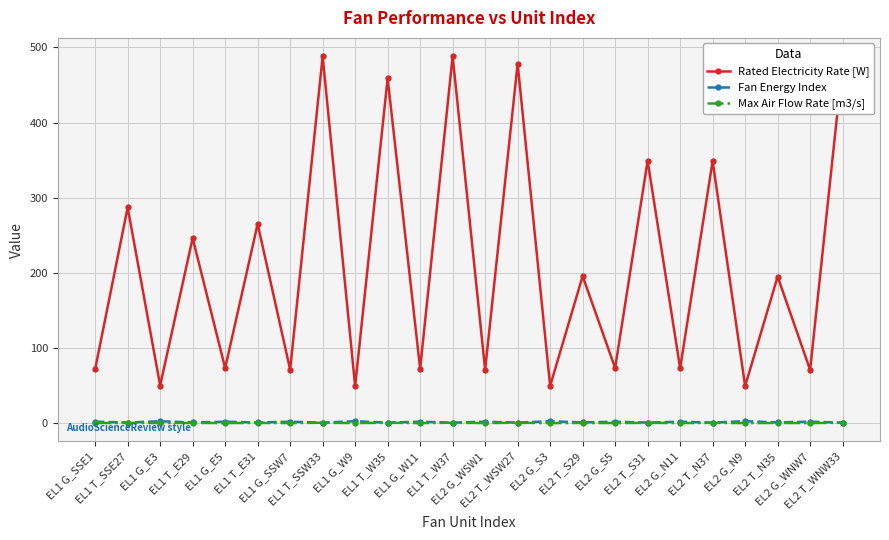

How many lines are shown in the chart?

3